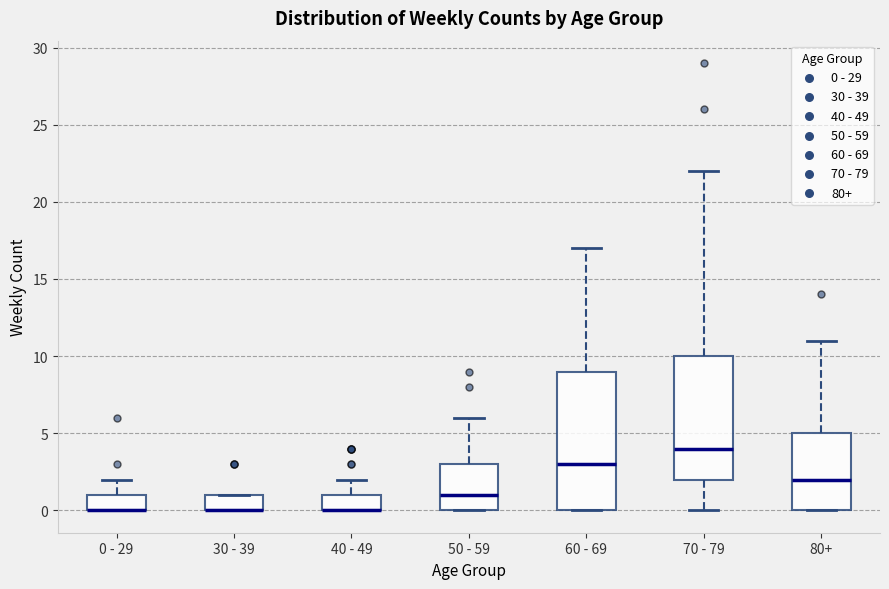

Reading left to right, transcribe this box plot: for each box, give where its median line is, the range the box spans, and where its two whiskers end, as read against the y-axis. The values are not printed on the chart, so give them approximately, as read against the axis.

0 - 29: median 0 (drawn on the box's lower edge), box 0 to 1, whiskers 0 to 2
30 - 39: median 0 (drawn on the box's lower edge), box 0 to 1, whiskers 0 to 1
40 - 49: median 0 (drawn on the box's lower edge), box 0 to 1, whiskers 0 to 2
50 - 59: median 1, box 0 to 3, whiskers 0 to 6
60 - 69: median 3, box 0 to 9, whiskers 0 to 17
70 - 79: median 4, box 2 to 10, whiskers 0 to 22
80+: median 2, box 0 to 5, whiskers 0 to 11